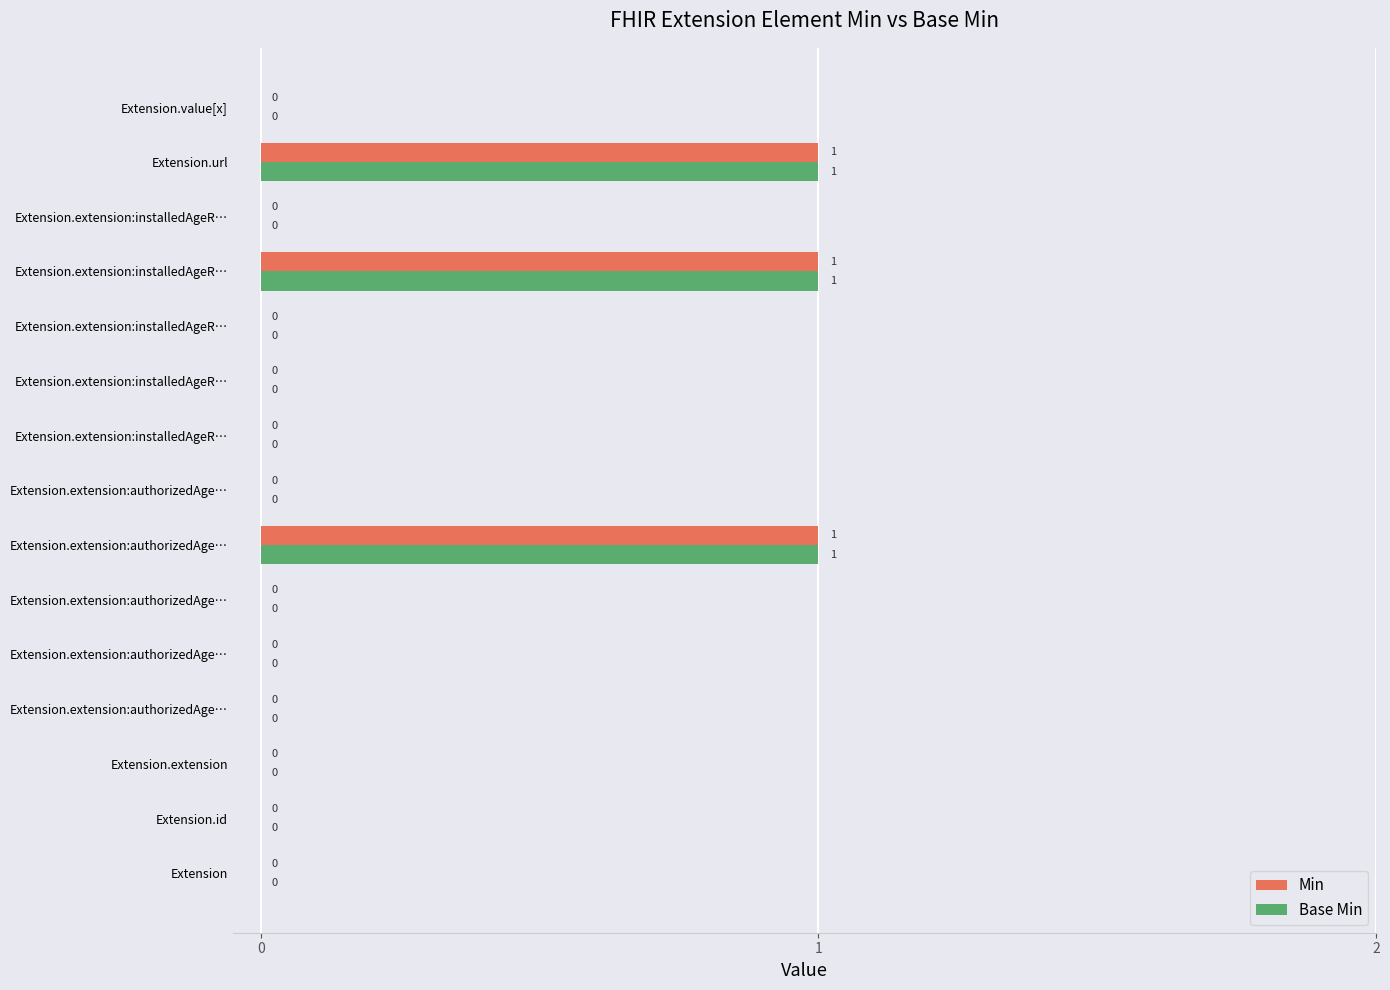

Which series has the widest spread of values?

Min